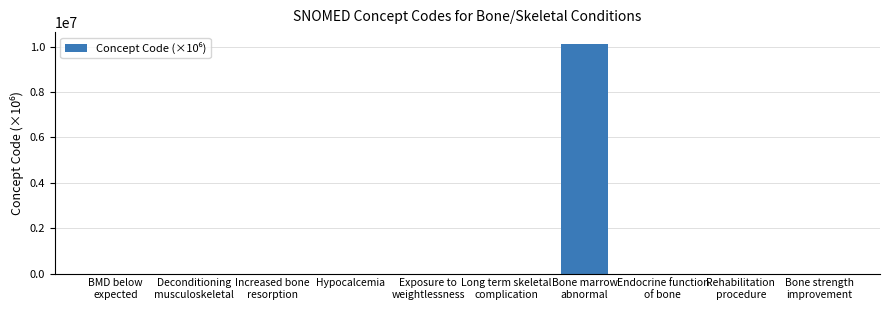

What is the greatest value displayed?

10141000.1